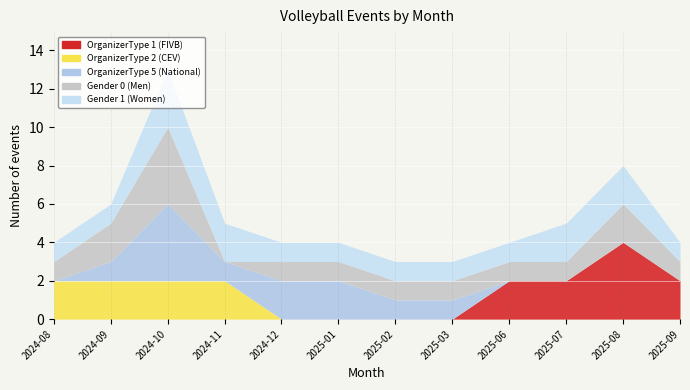

What are all the series names shown in the legend?

OrganizerType 1 (FIVB), OrganizerType 2 (CEV), OrganizerType 5 (National), Gender 0 (Men), Gender 1 (Women)